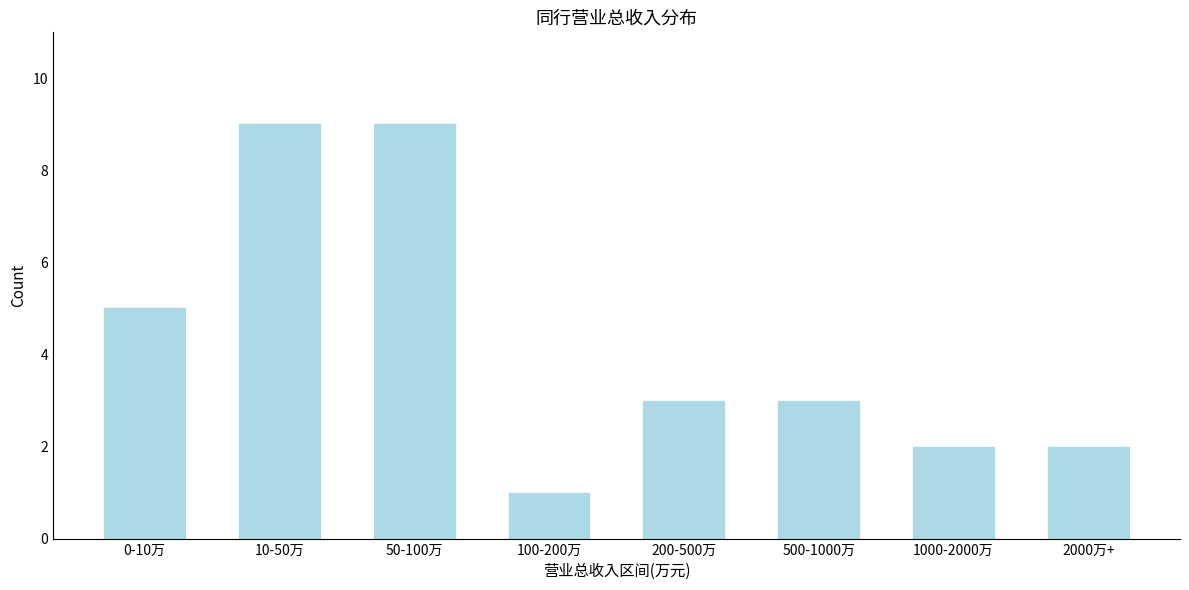

Reading right to left, list all the values displayed in this chart.

2000万+=2	1000-2000万=2	500-1000万=3	200-500万=3	100-200万=1	50-100万=9	10-50万=9	0-10万=5